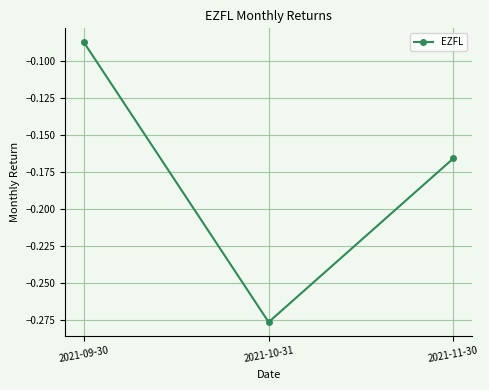

How many lines are shown in the chart?

1